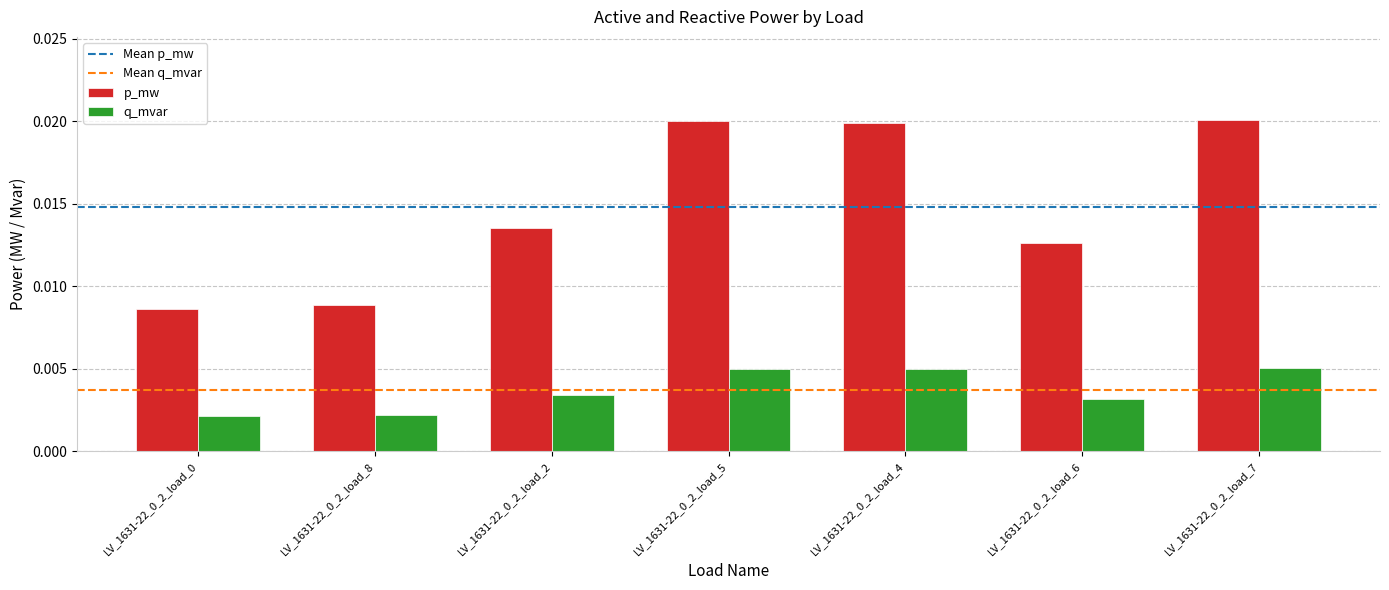

Rank the series by their maximum value, from highest to lowest.

p_mw, q_mvar